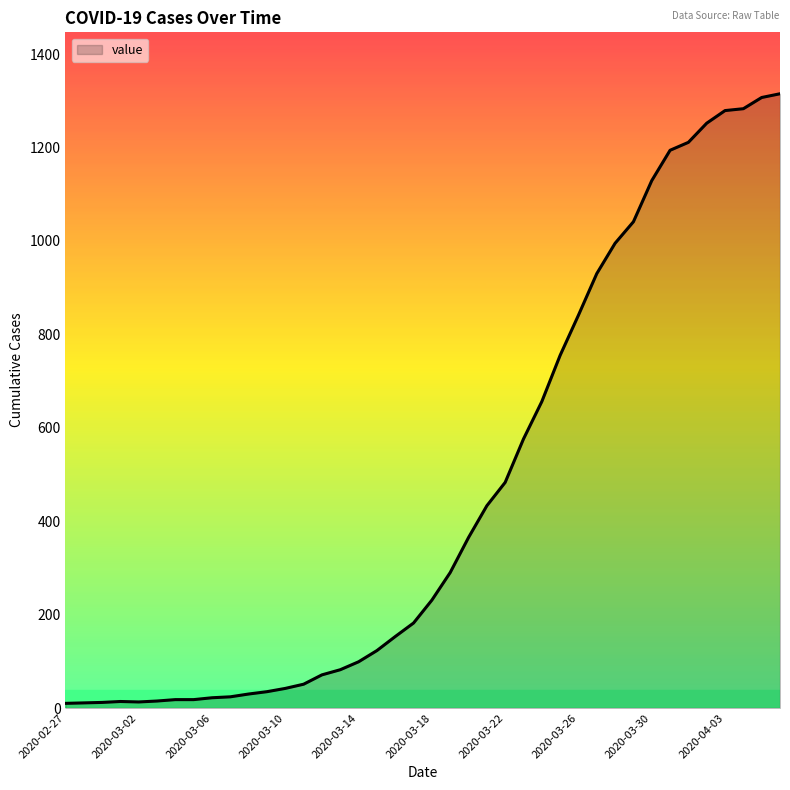

What is the maximum value shown in the chart?

1315